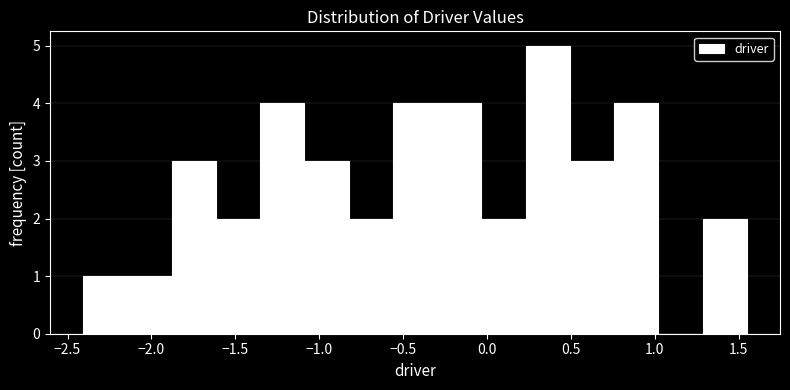

Over which range of the x-axis is the bar tallest?

0.25 to 0.50